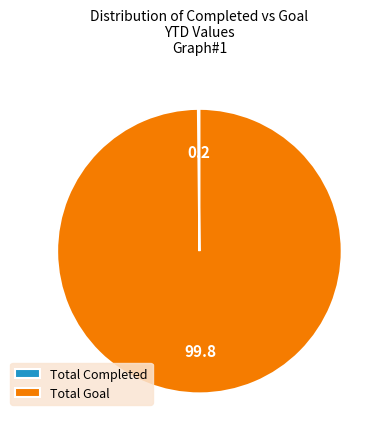

Which slice is the largest?

Total Goal